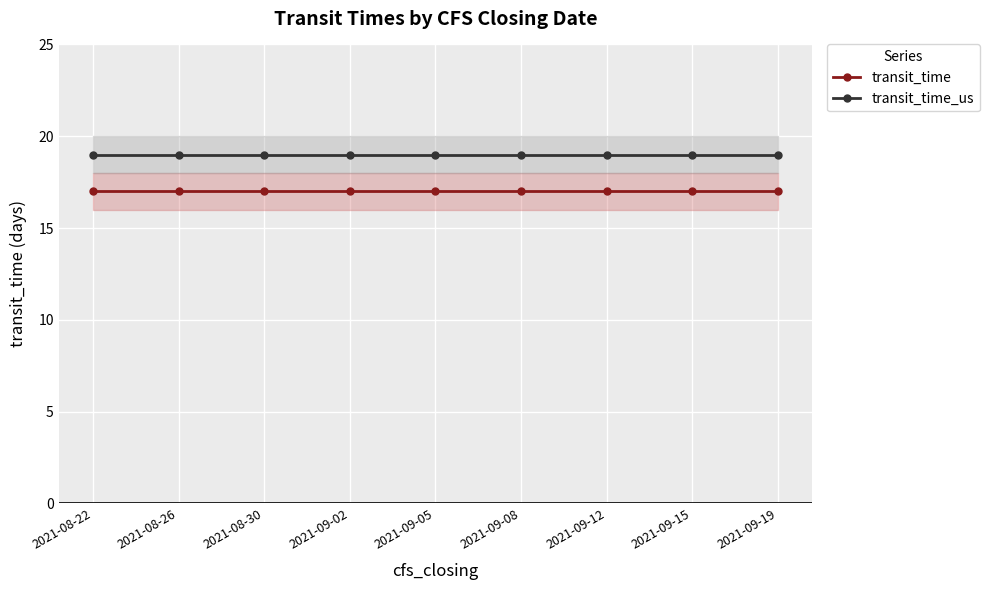

What are all the series names shown in the legend?

transit_time, transit_time_us